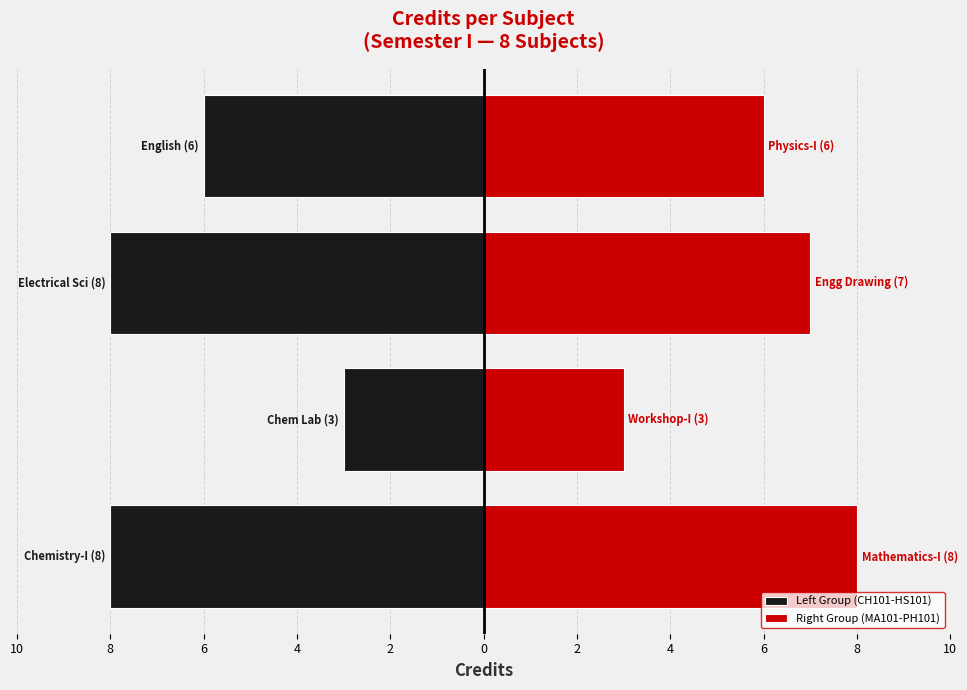

Reading left to right, transcribe all the data shown in this chart.

Left Group (CH101-HS101): -8	-3	-8	-6
Right Group (MA101-PH101): 8	3	7	6